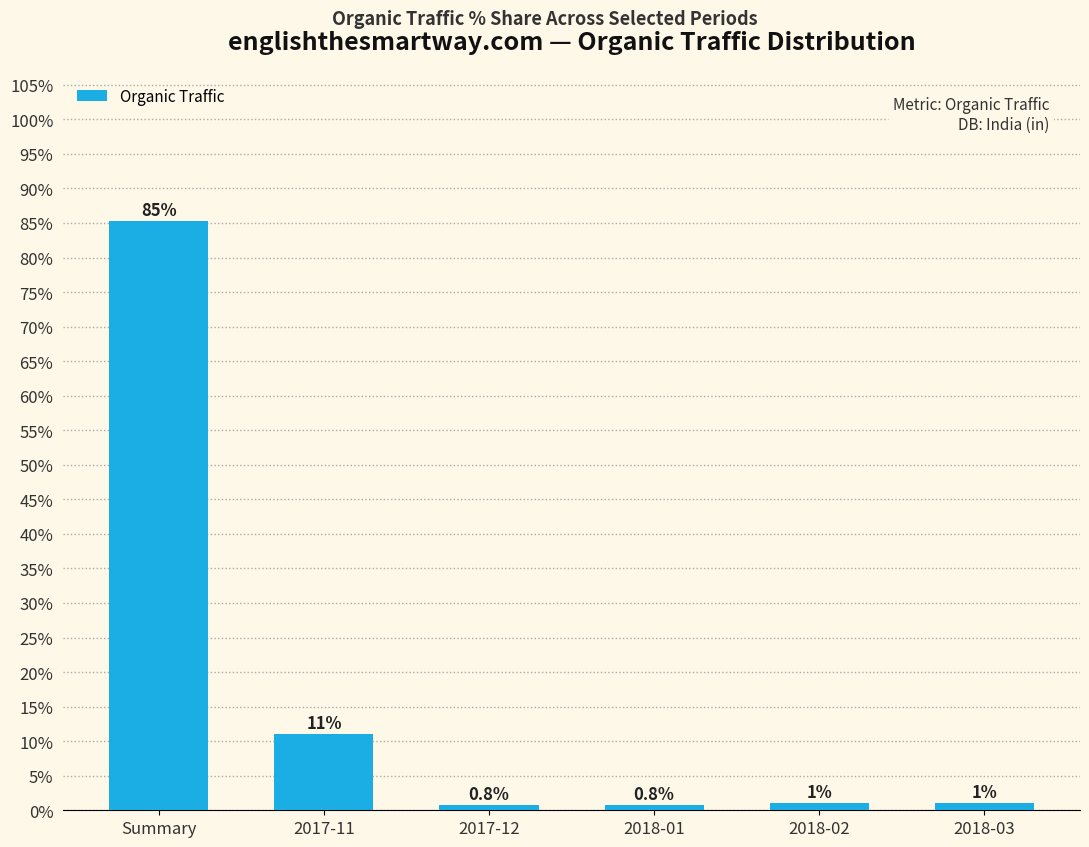

What is the difference between the maximum and minimum values?

84.5